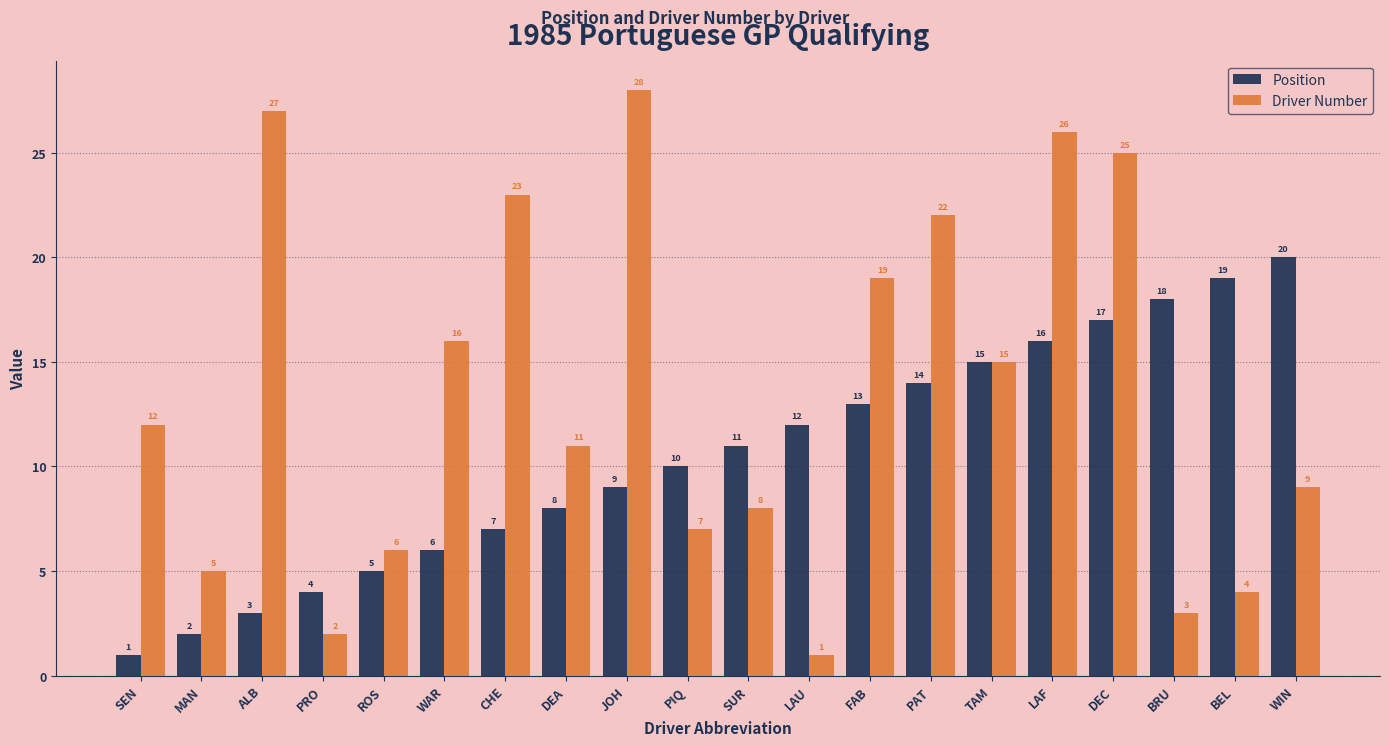

Which series changed the most between SEN and WIN?

Position